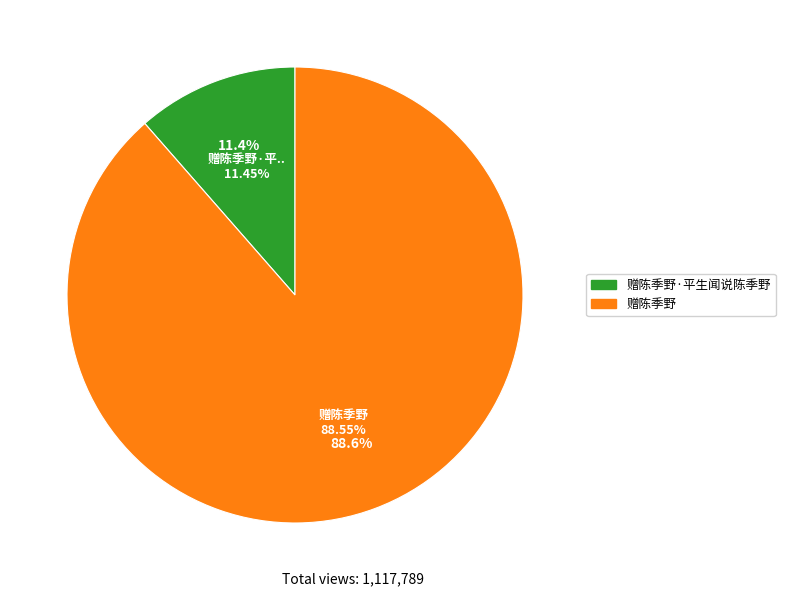

What percentage is the 赠陈季野·平生闻说陈季野 slice, to the nearest percent?

11%